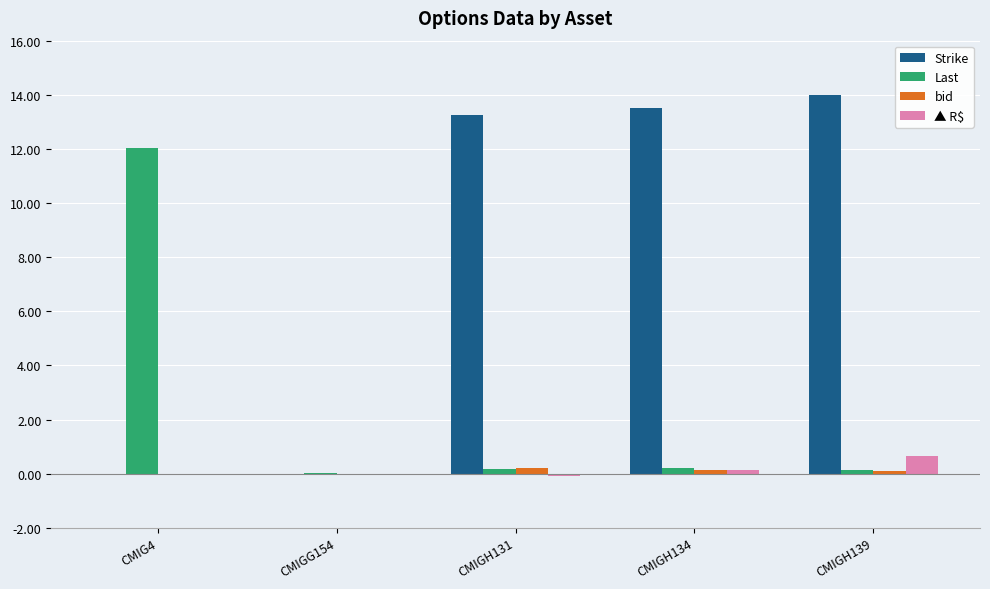

Which label corresponds to the largest value in the chart?

CMIGH139